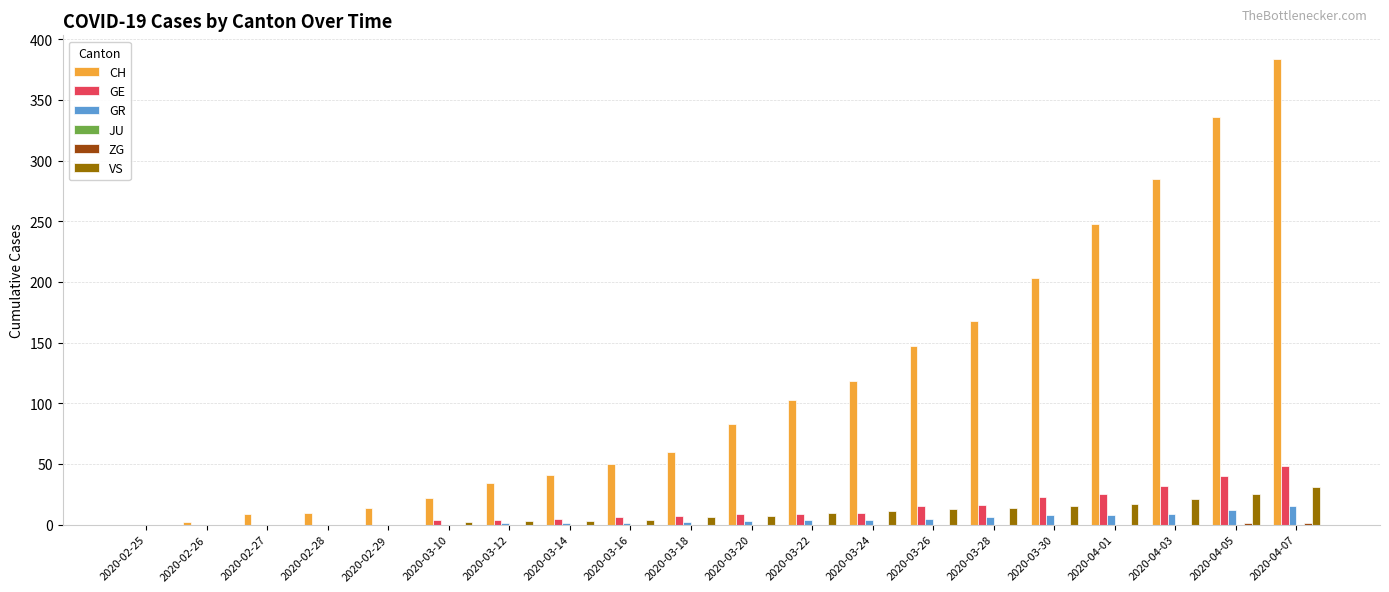

What is the sum of all CH values?

2317